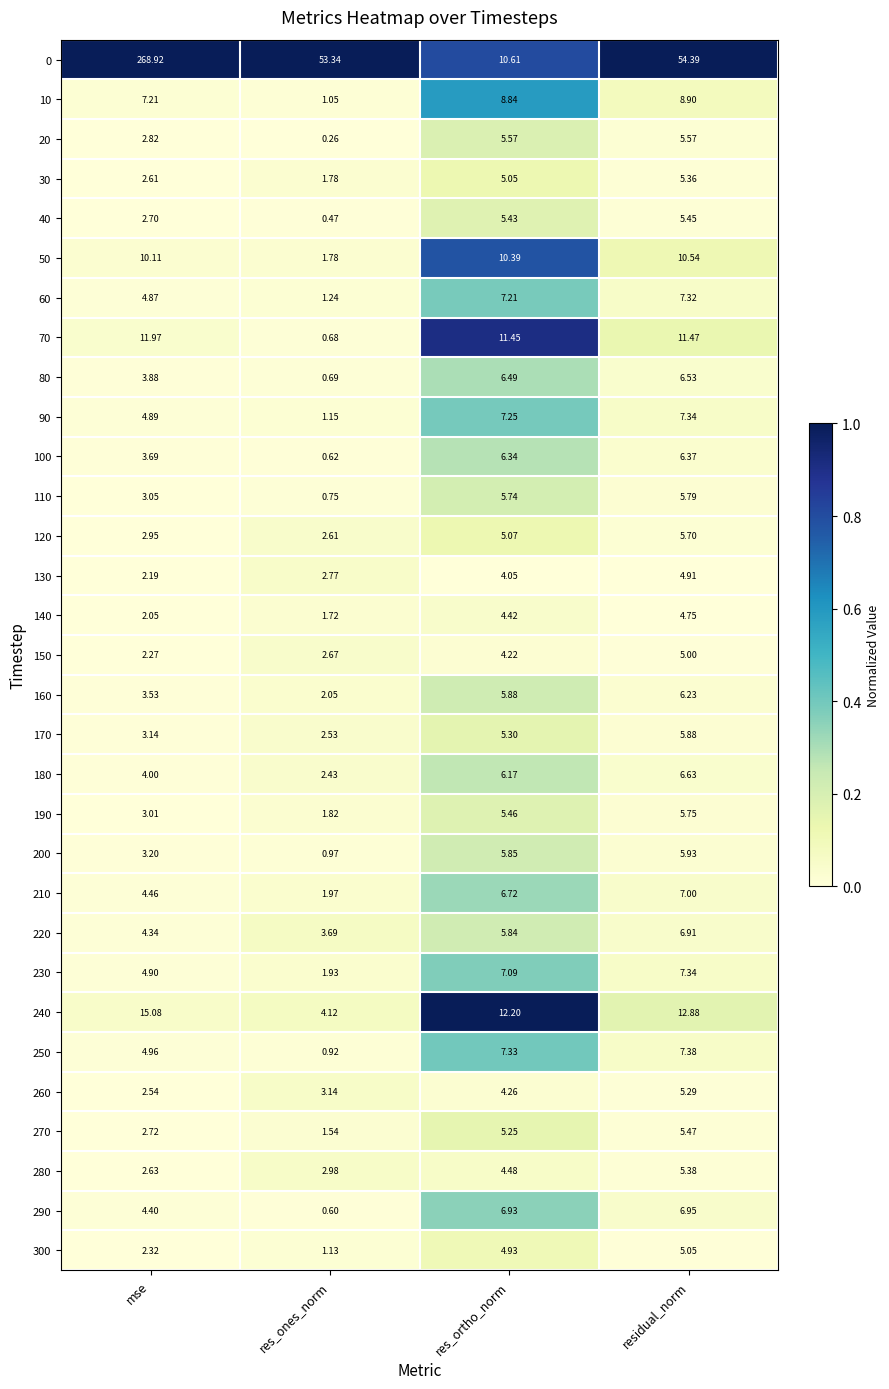

Which series changed the most between mse and residual_norm?

0